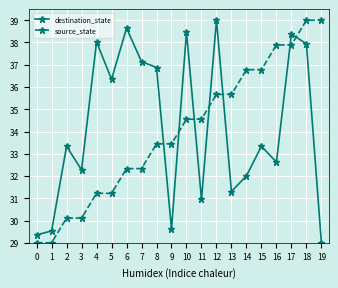

At which label does destination_state reach its minimum?

19